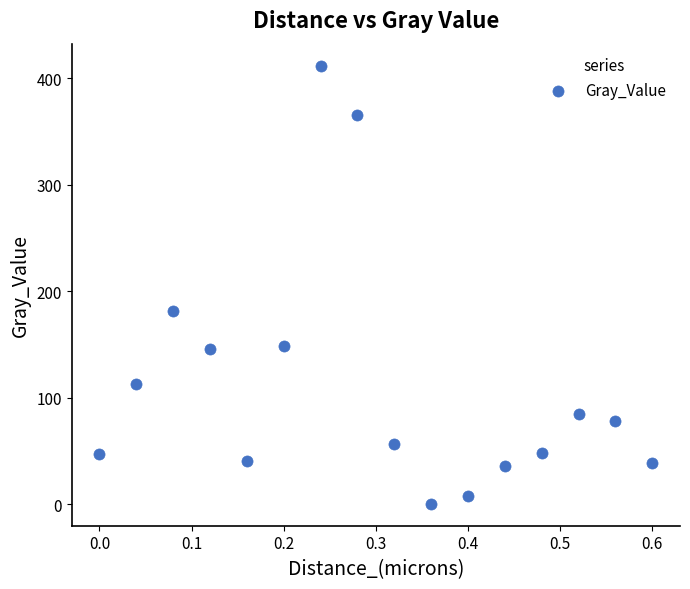

What Y value in the scatter plot is closest to 206?

181.6